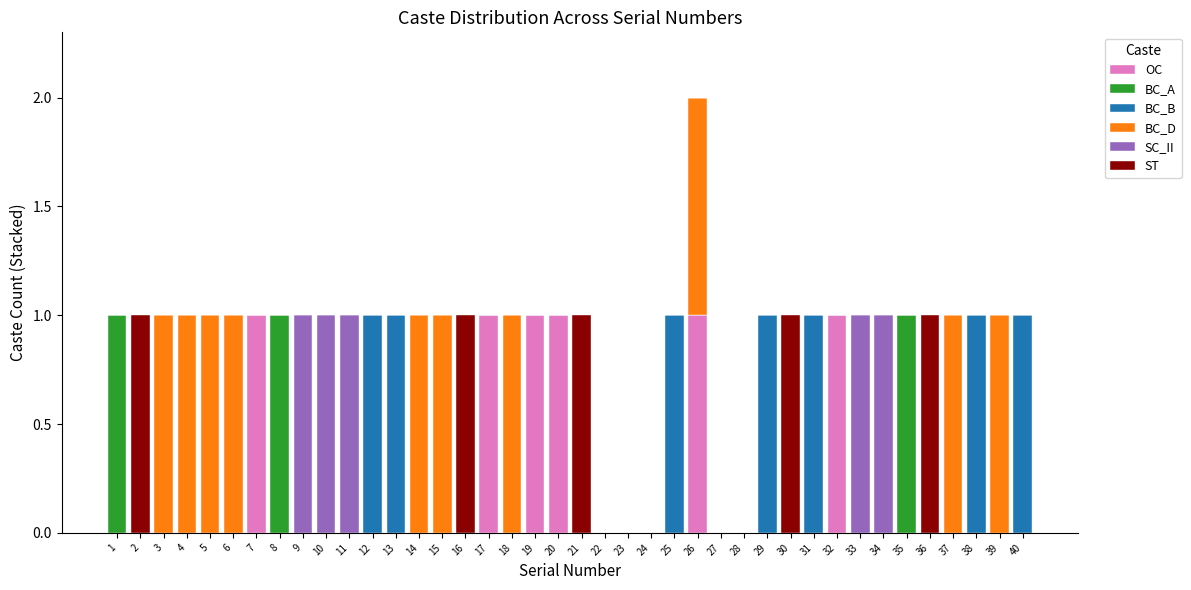

The value of OC at 25 is 0. True or false?

True